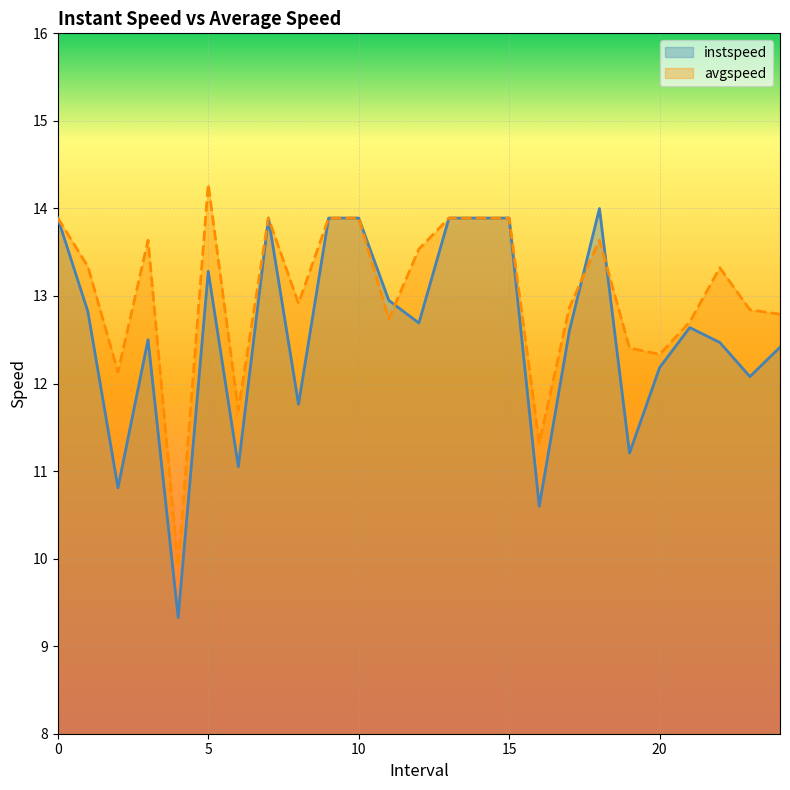

Where do avgspeed and instspeed first cross each other?

11.0 and 12.0